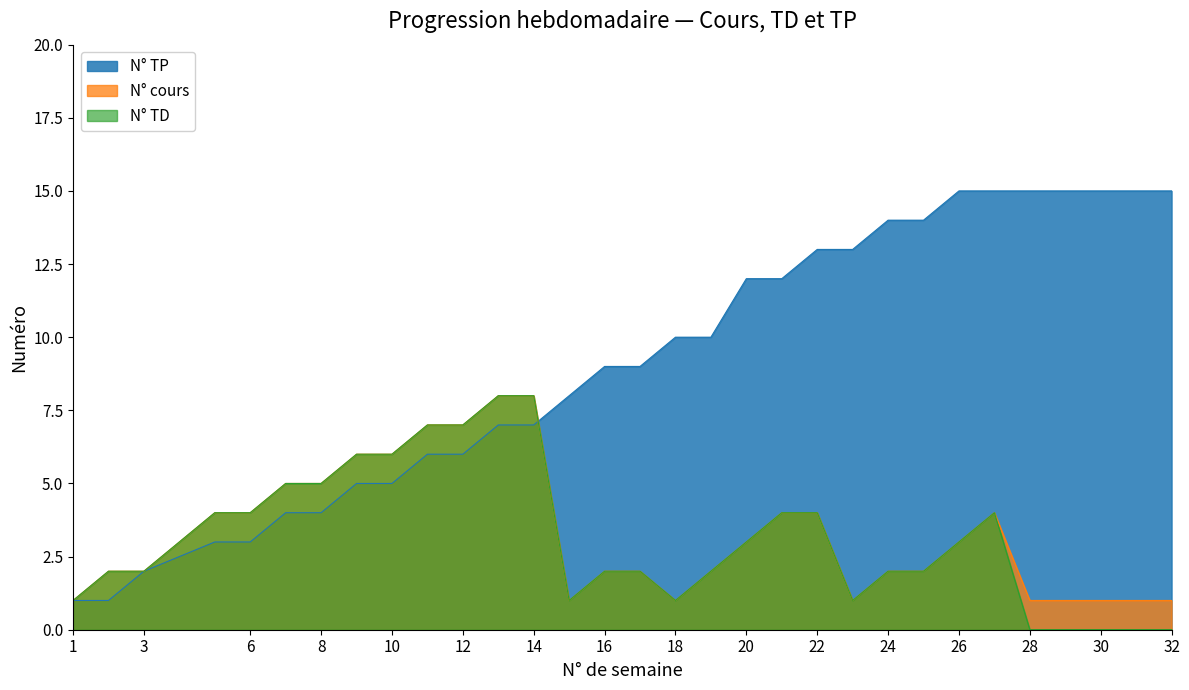

What is the value of the N° cours point at the 16th from the left?

2